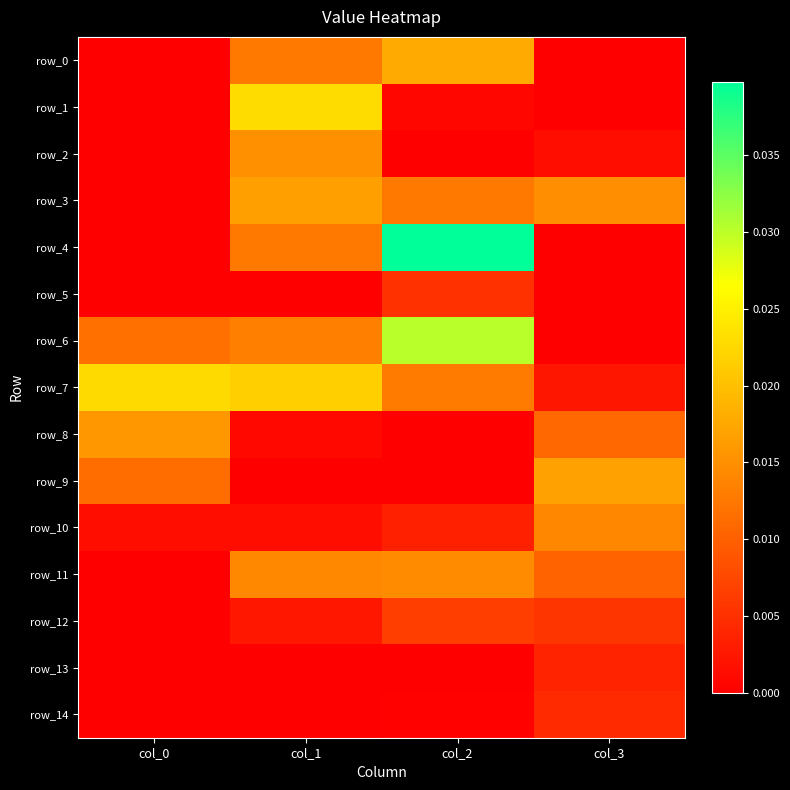

At how many categories does at least one series exceed 0?

4